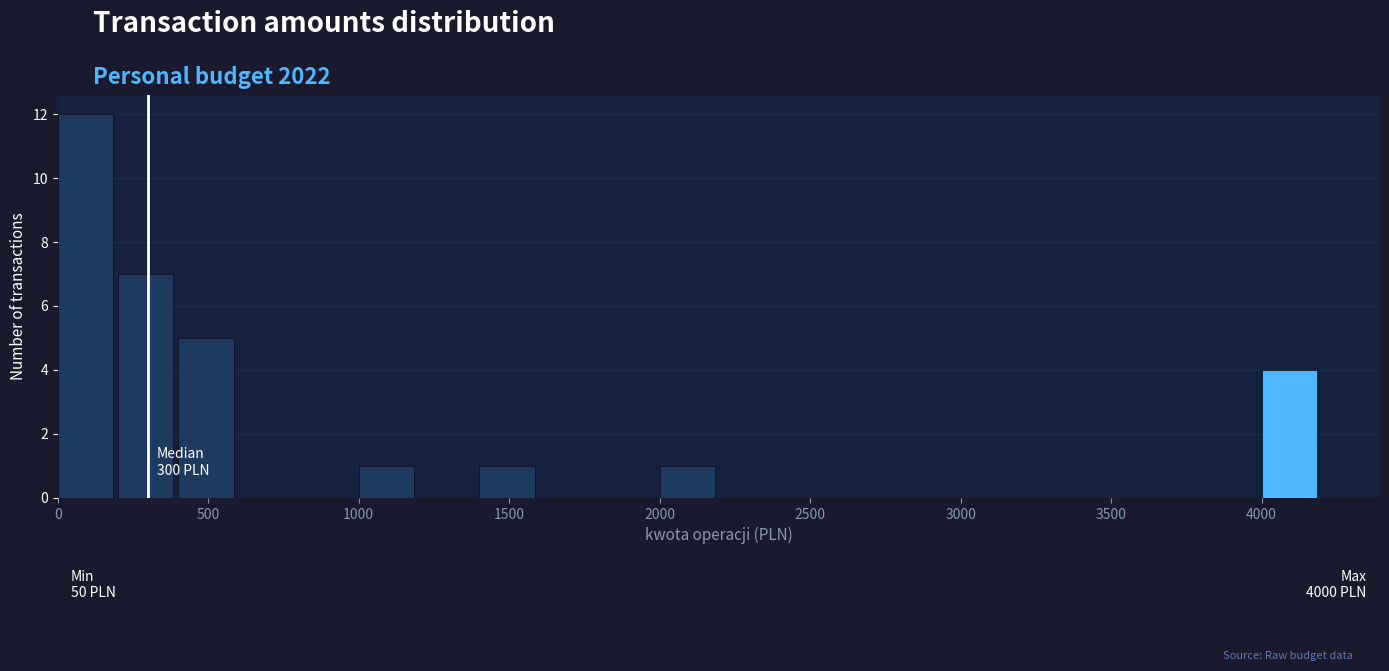

Which range on the x-axis has the tallest bar?

0 to 200